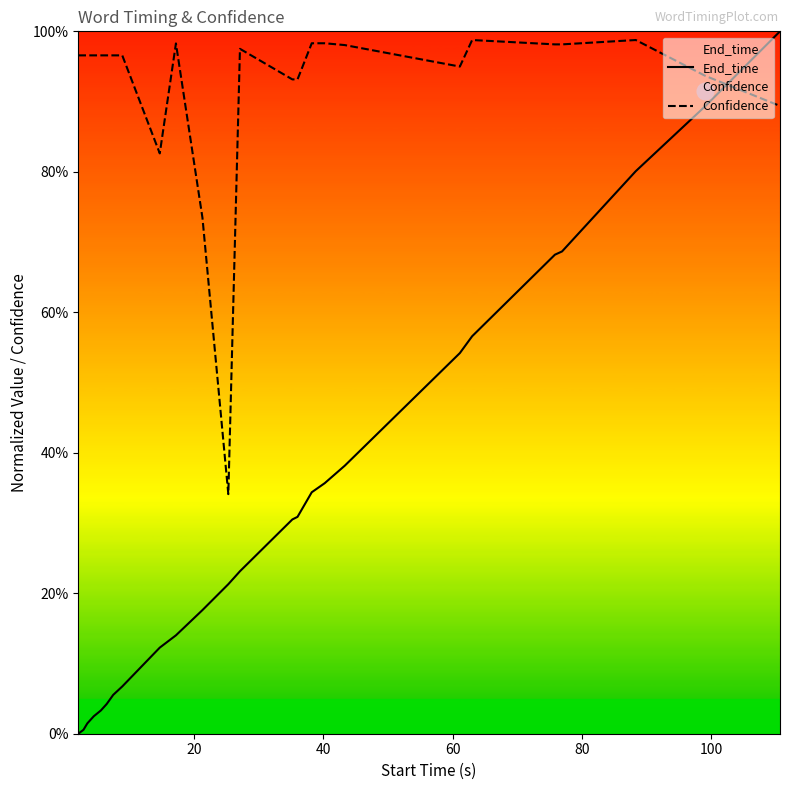

What is the difference between the maximum and minimum values in the Confidence series?

0.6